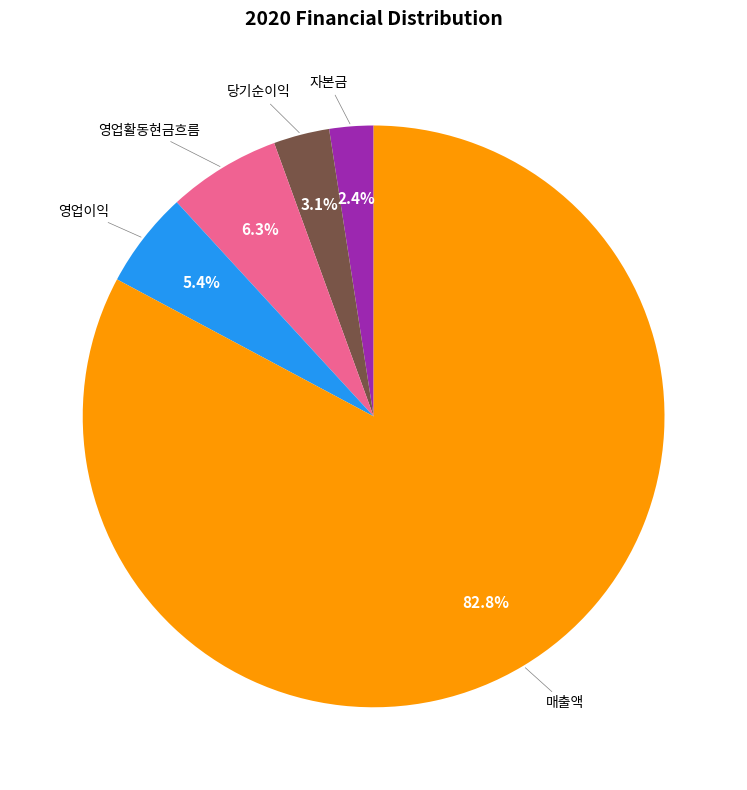

How many segments does this pie chart have?

5